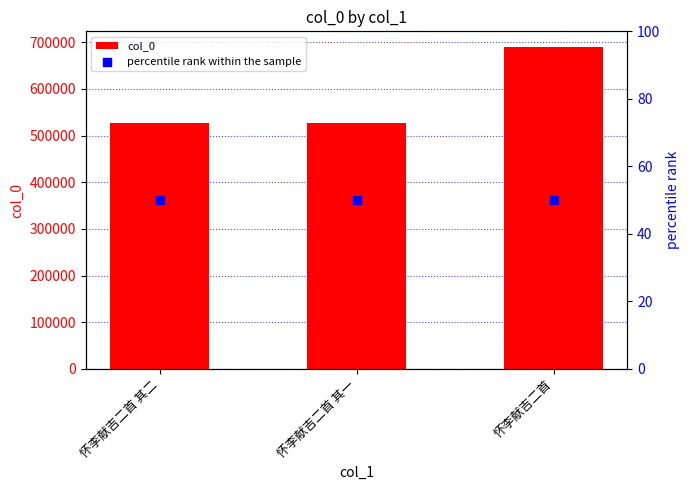

Is the value of col_0 at 怀李献吉二首 其二 greater than the value of percentile rank within the sample at 怀李献吉二首 其一?

Yes